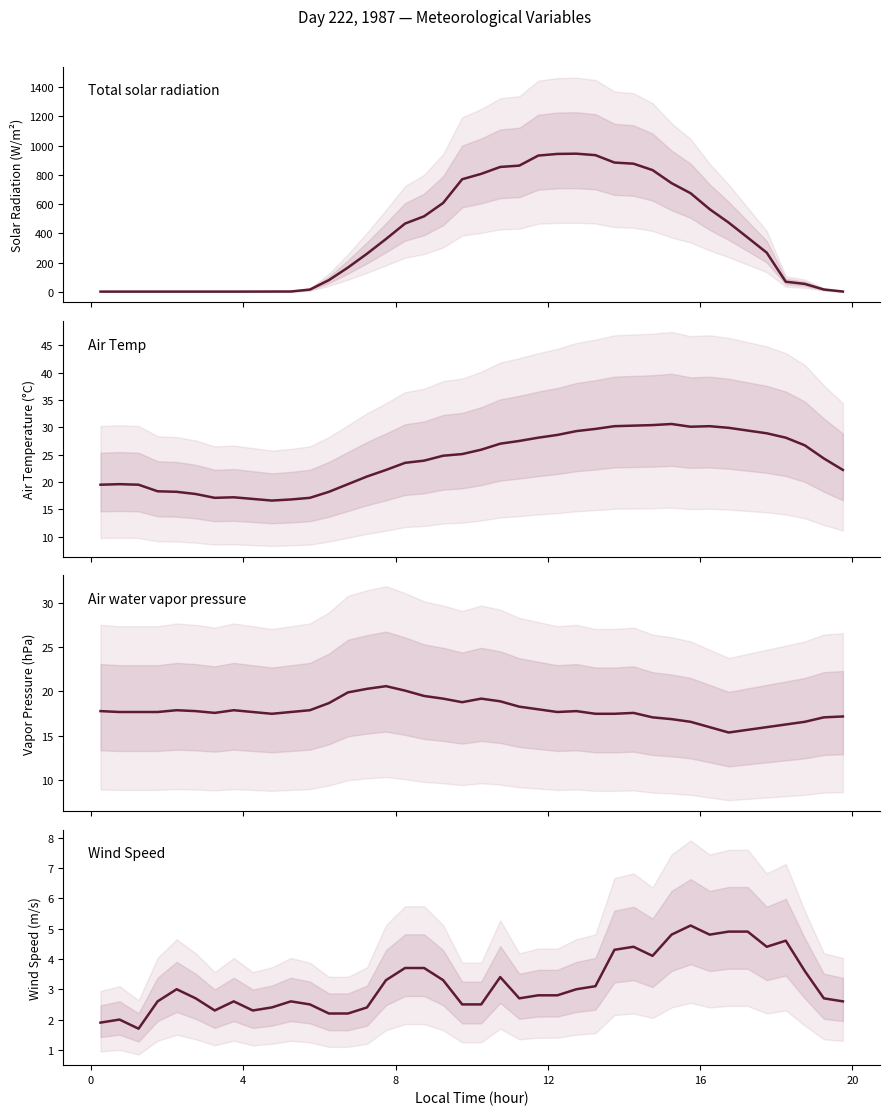

Is this an area chart (filled region under the line)?

No